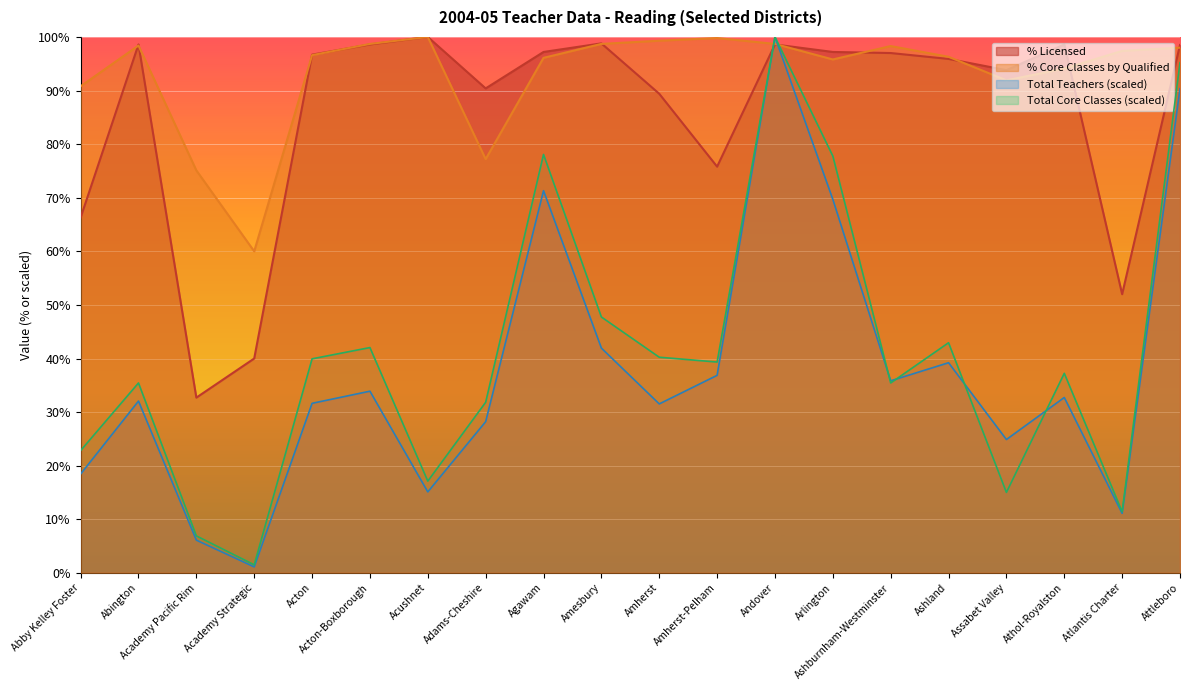

Which series changed the most between Abby Kelley Foster and Ashland?

% Licensed